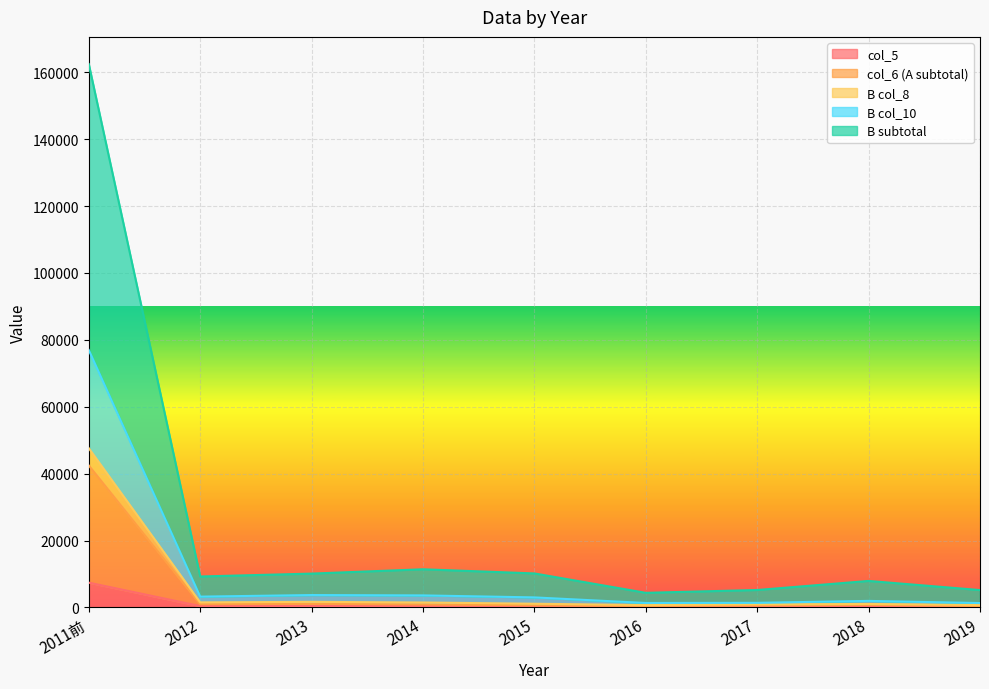

Is it true that B col_10 equals 4798 at 2012?

False